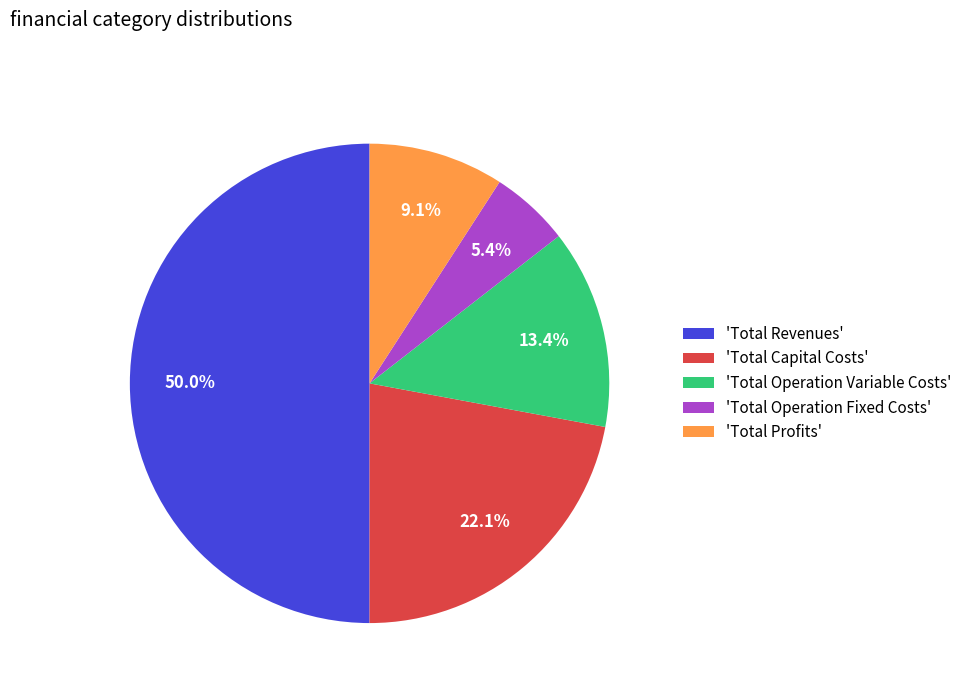

How much of the chart is everything except 'Total Operation Fixed Costs'?

94.6%